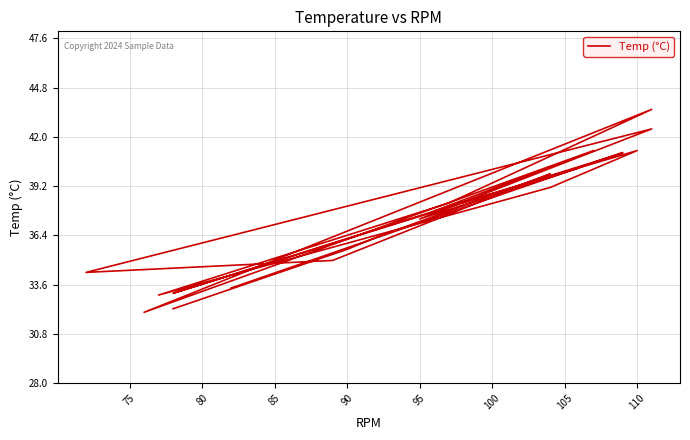

How many lines are shown in the chart?

1